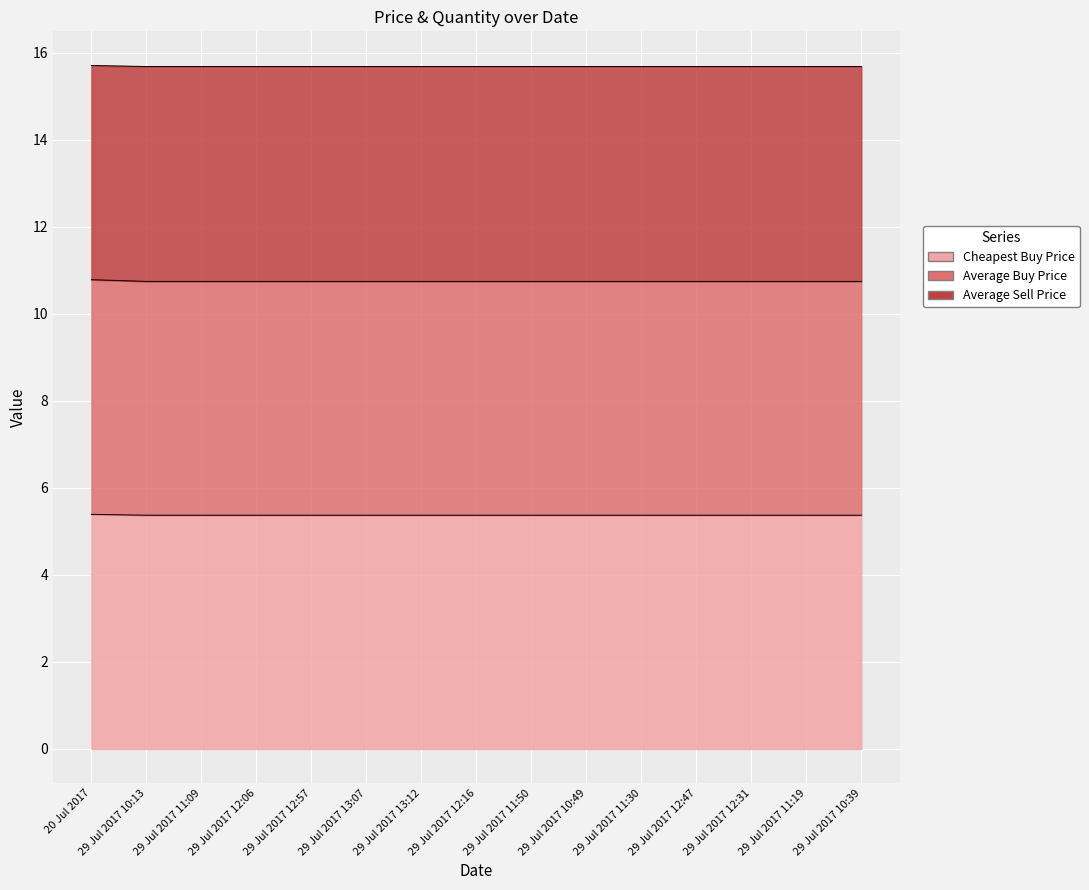

Rank the series by their average value, from lowest to highest.

Cheapest Buy Price, Average Buy Price, Average Sell Price